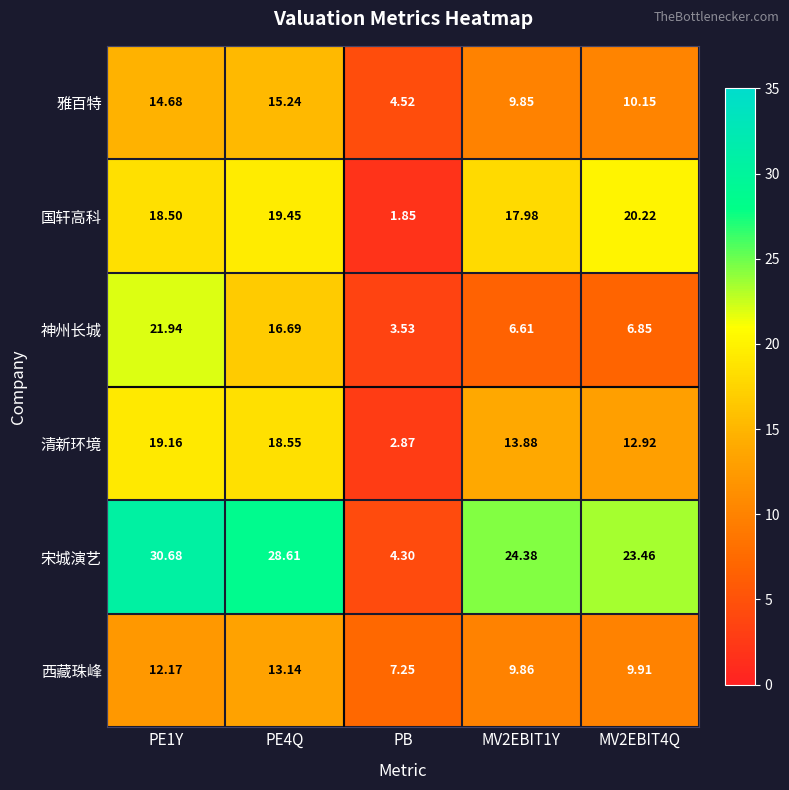

Which series has the largest range (max minus min)?

宋城演艺